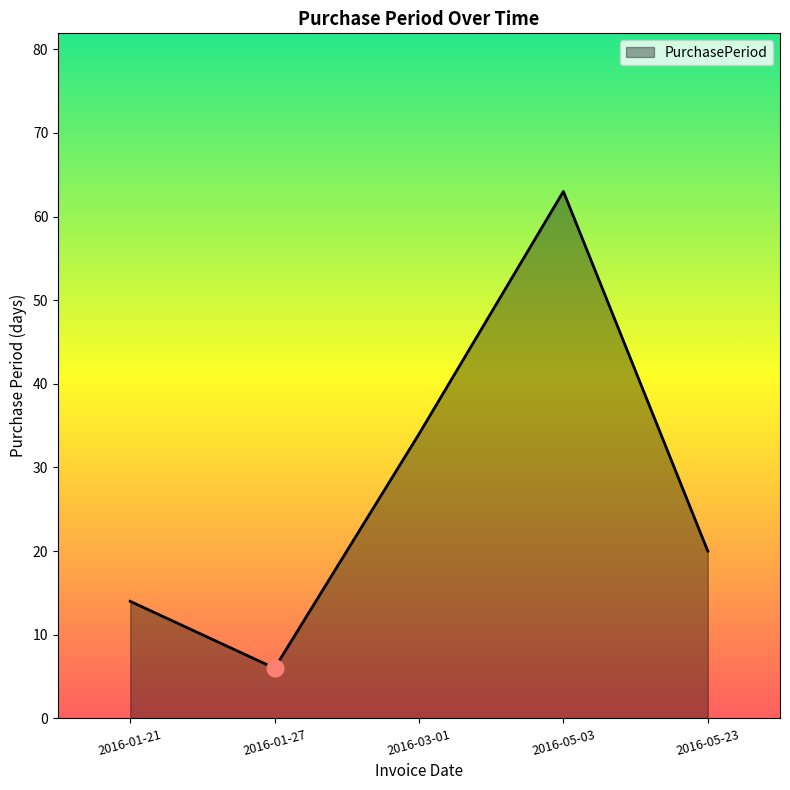

List the labels in order of value, smallest first.

2016-01-27, 2016-01-21, 2016-05-23, 2016-03-01, 2016-05-03